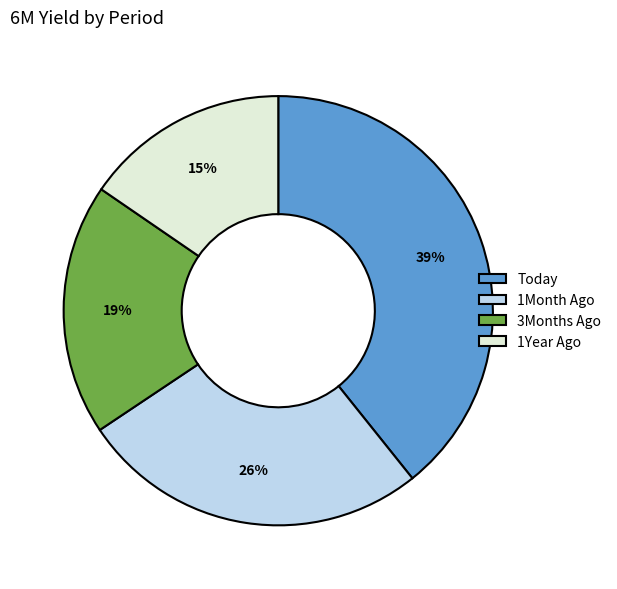

What is the largest slice in the pie chart?

Today